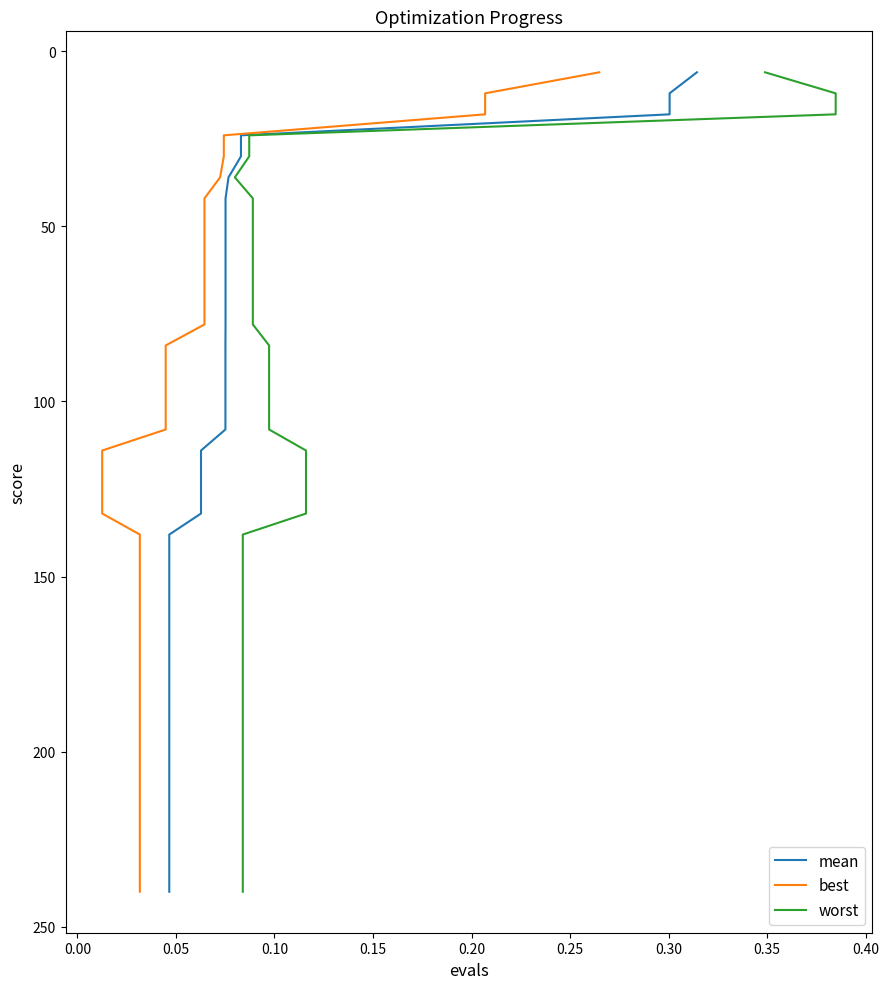

How many data points in mean are above 126?

19